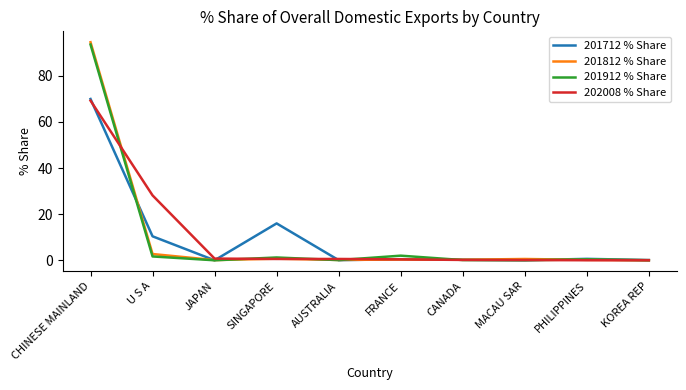

The value of 201712 % Share at U S A is 4.0. True or false?

False